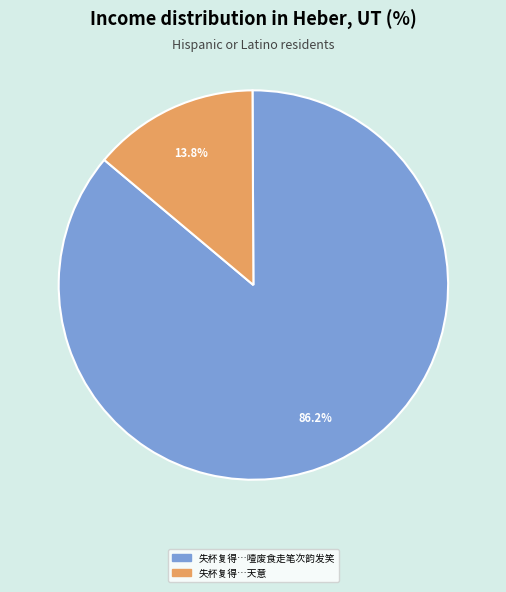

To the nearest percent, what is the difference between the largest and smallest slice percentages?

72%